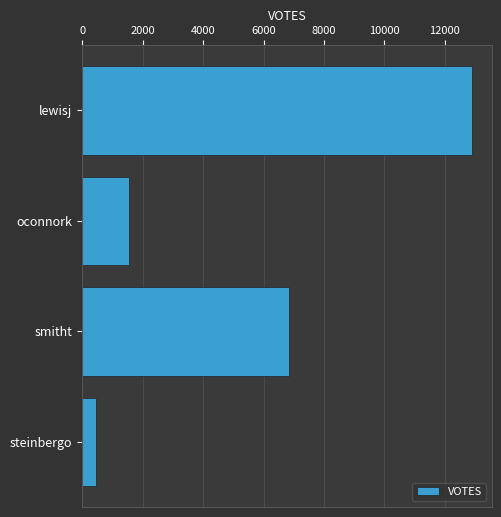

Does the chart contain any negative values?

No